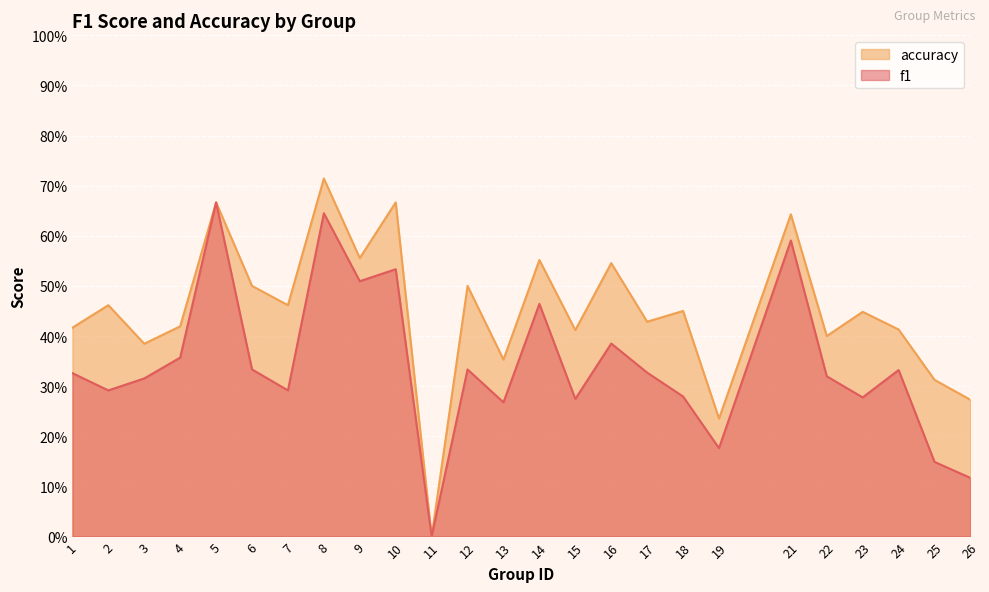

Reading left to right, list all the values displayed in this chart.

f1: 0.3	0.3	0.3	0.4	0.7	0.3	0.3	0.6	0.5	0.5	0.0	0.3	0.3	0.5	0.3	0.4	0.3	0.3	0.2	0.6	0.3	0.3	0.3	0.1	0.1
accuracy: 0.4	0.5	0.4	0.4	0.7	0.5	0.5	0.7	0.6	0.7	0.0	0.5	0.4	0.6	0.4	0.5	0.4	0.5	0.2	0.6	0.4	0.4	0.4	0.3	0.3